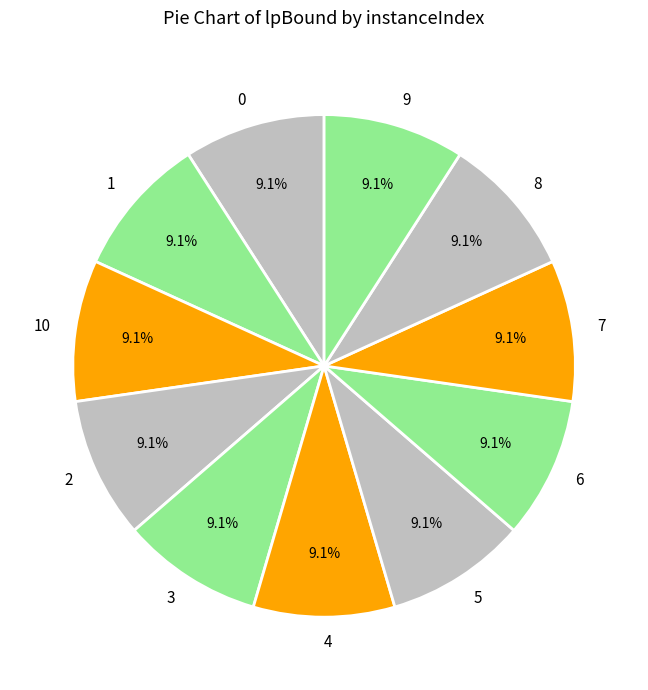

What portion of the pie excludes 8?

90.9%